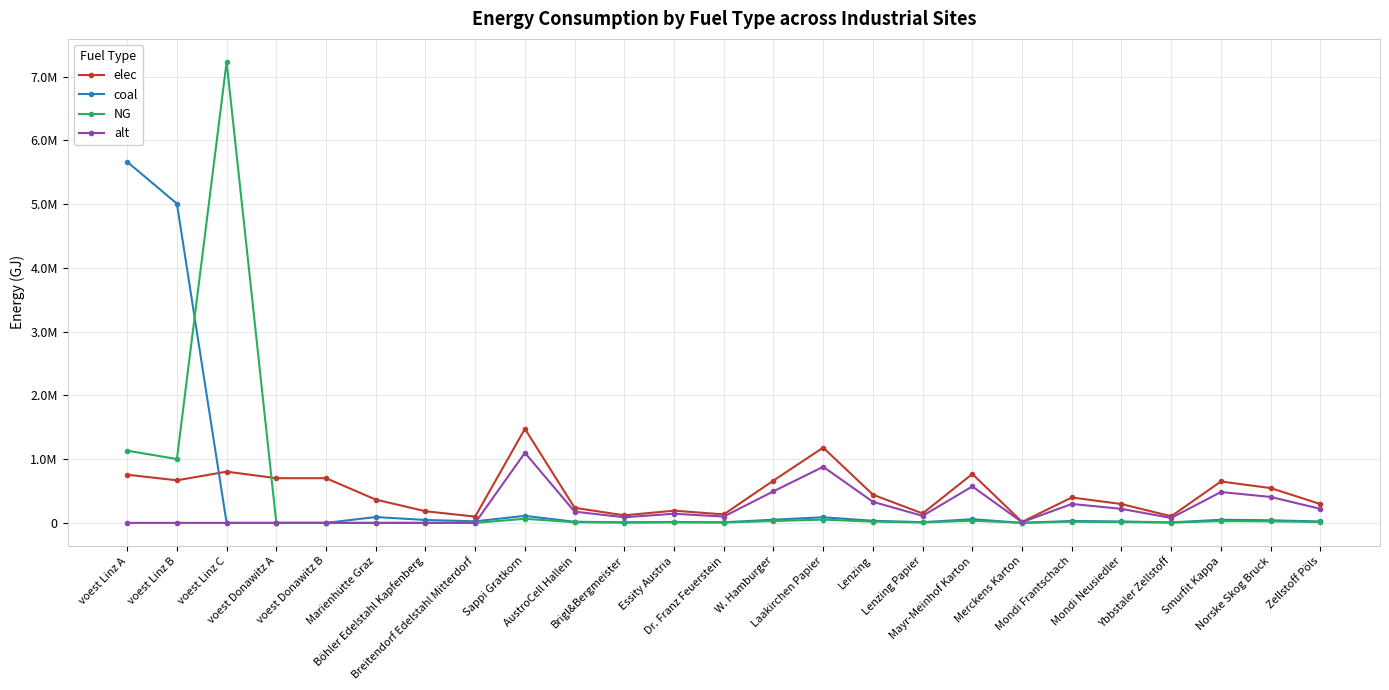

The coal series shows 12544.0 at Ybbstaler Zellstoff. True or false?

False